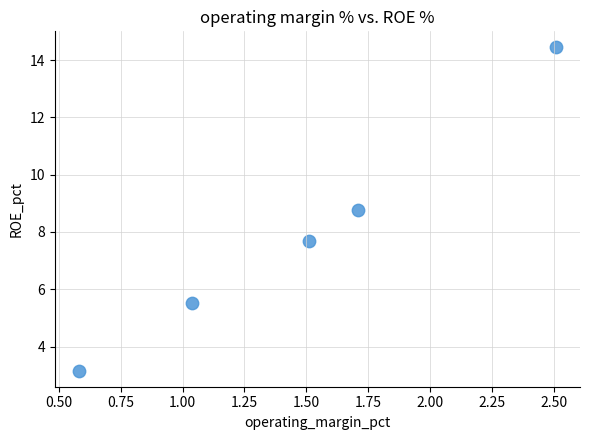

What is the average X value?

1.5